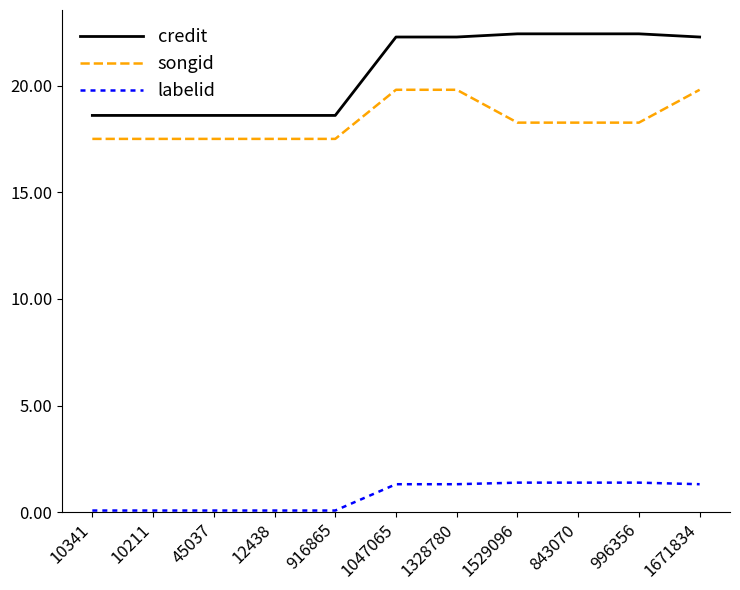

At which label does credit first exceed 22?

1047065